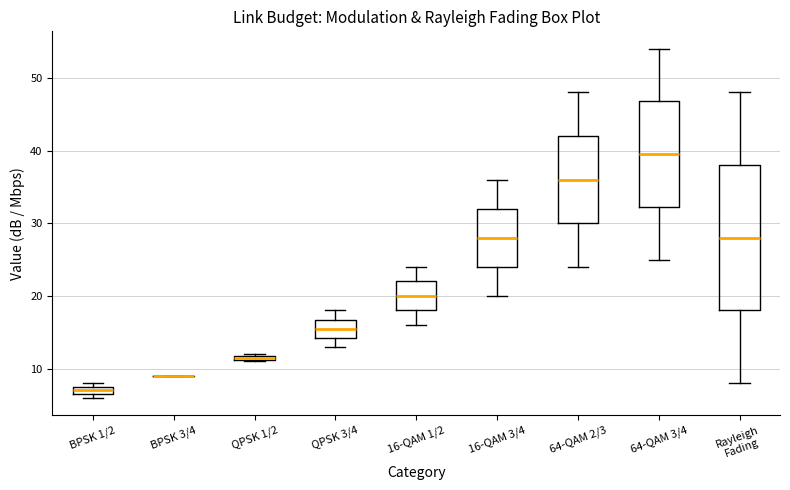

Comparing the boxes themselves (not the whiskers), which one is the tallest?

Rayleigh Fading